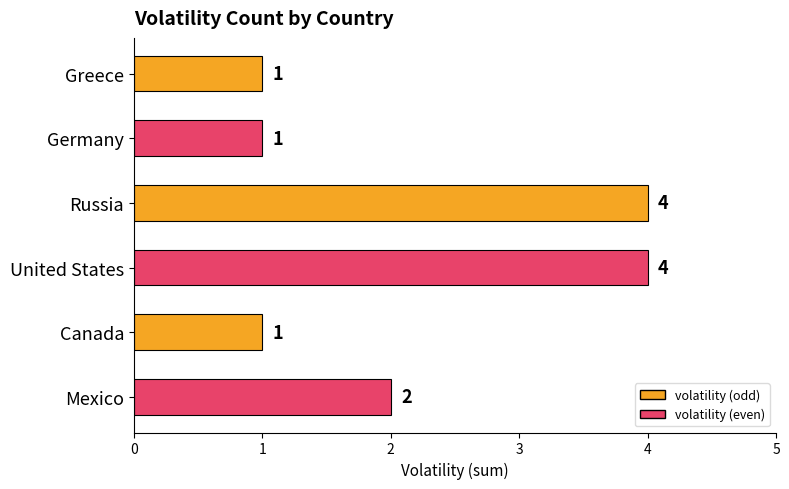

Approximately how many times larger is the value at Russia compared to Greece?

4.0